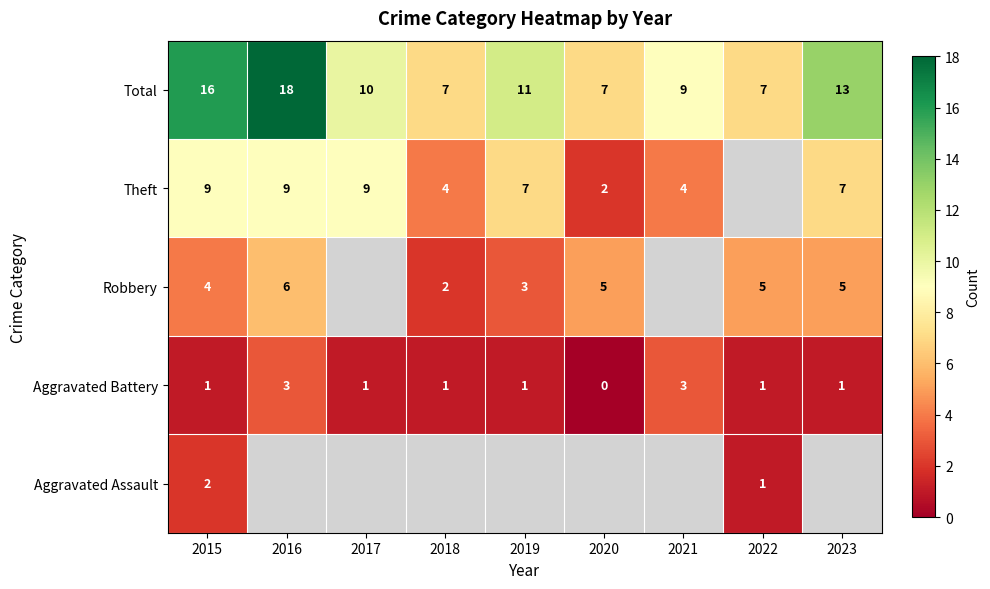

What is the approximate value of Total at 2020?

7